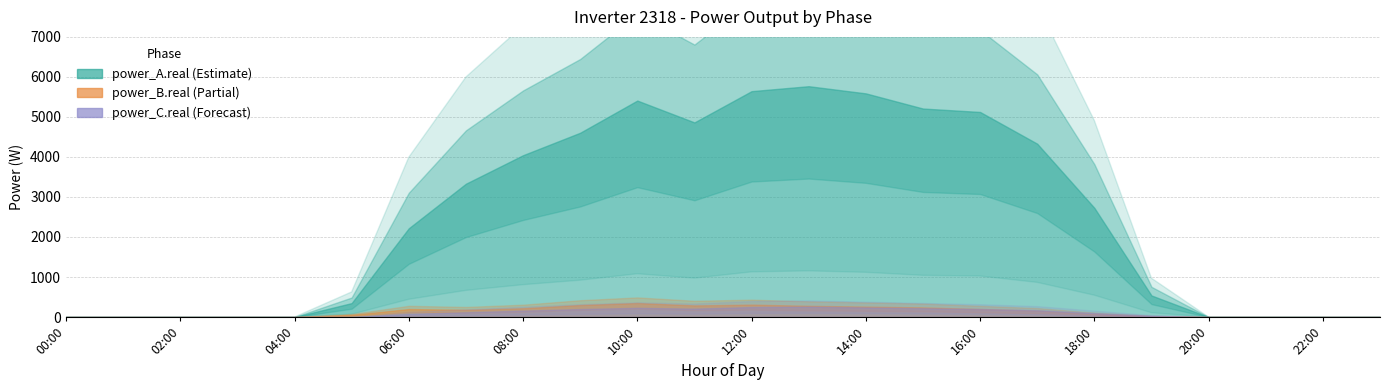

What are all the series names shown in the legend?

power_A.real, power_B.real, power_C.real